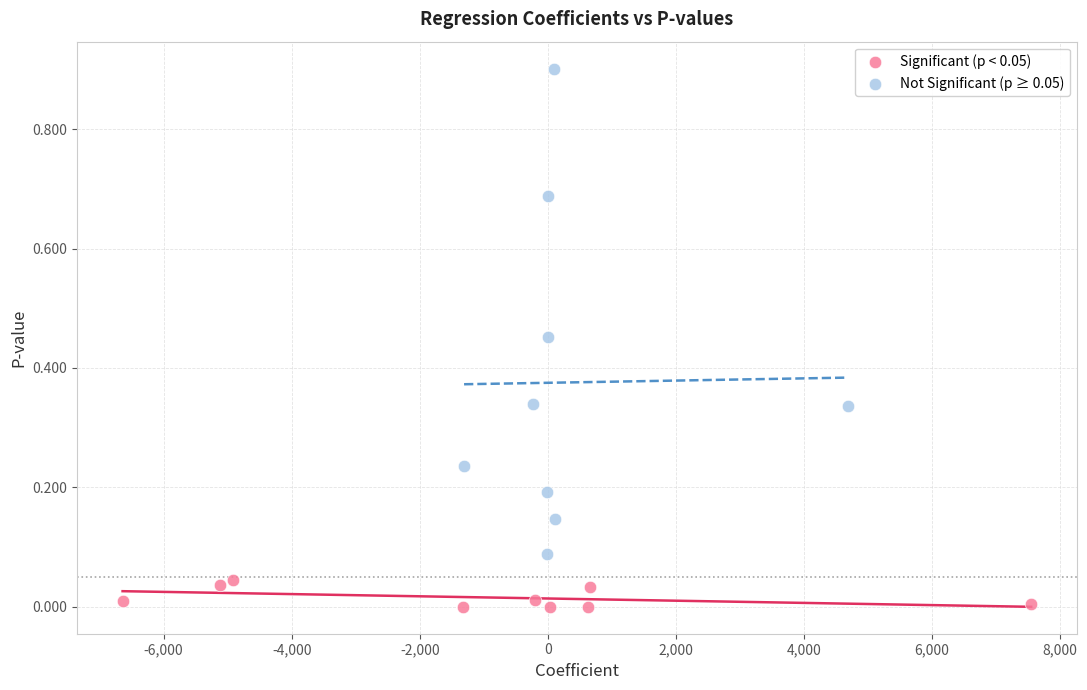

Which series contains the highest Y value?

Not Significant (p ≥ 0.05)